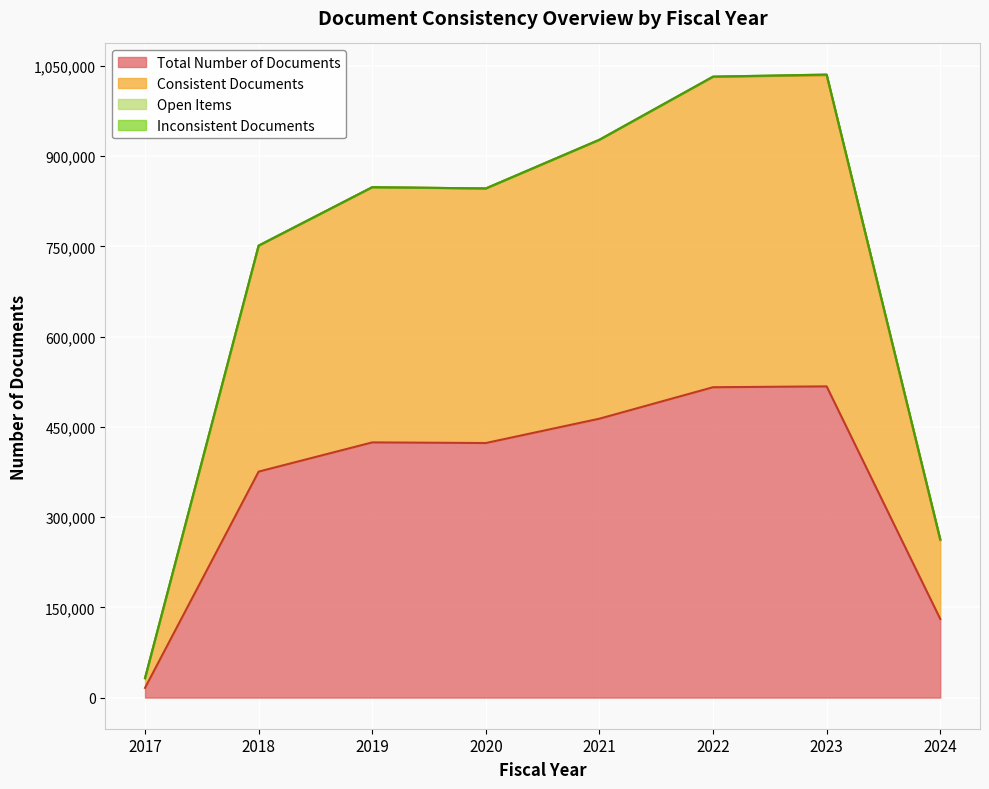

At which category is the sum across all series the highest?

2023